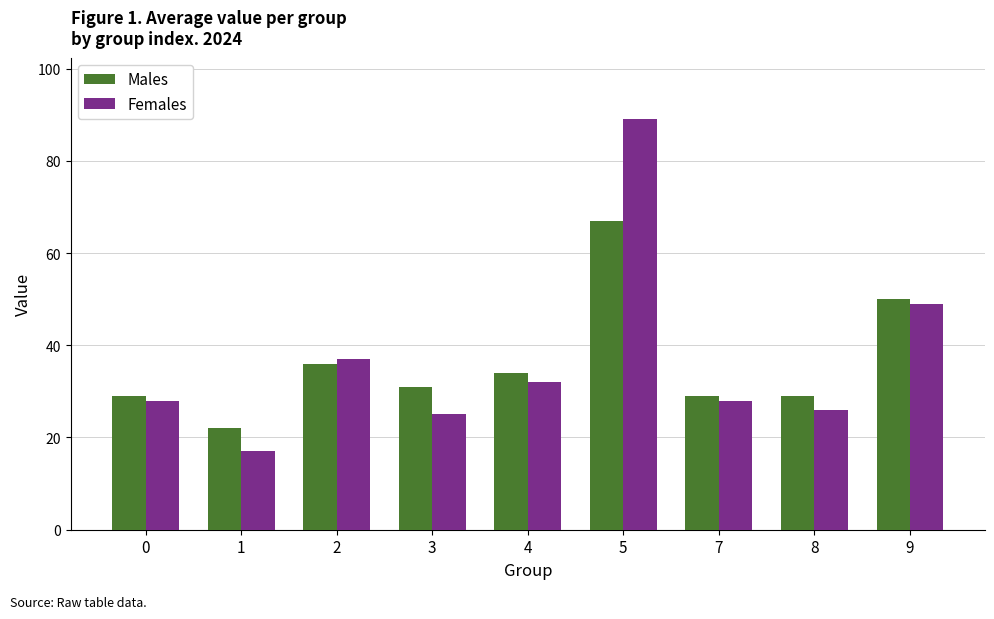

At how many categories does at least one series exceed 63?

1